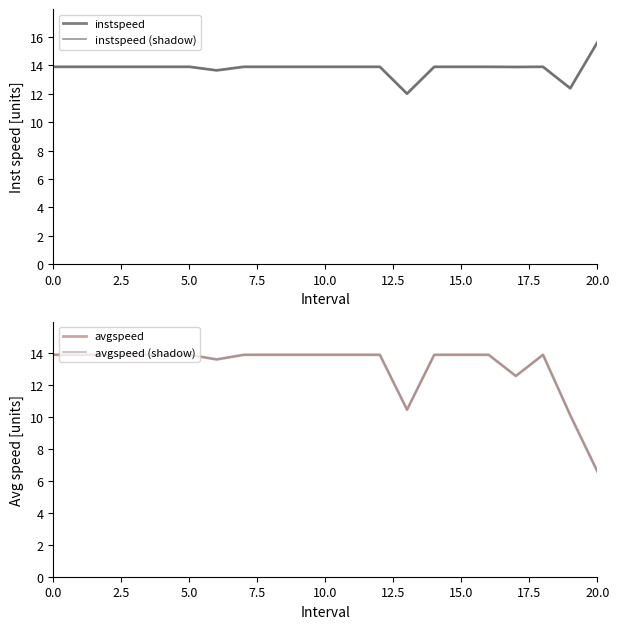

Does the chart have visible grid lines?

No